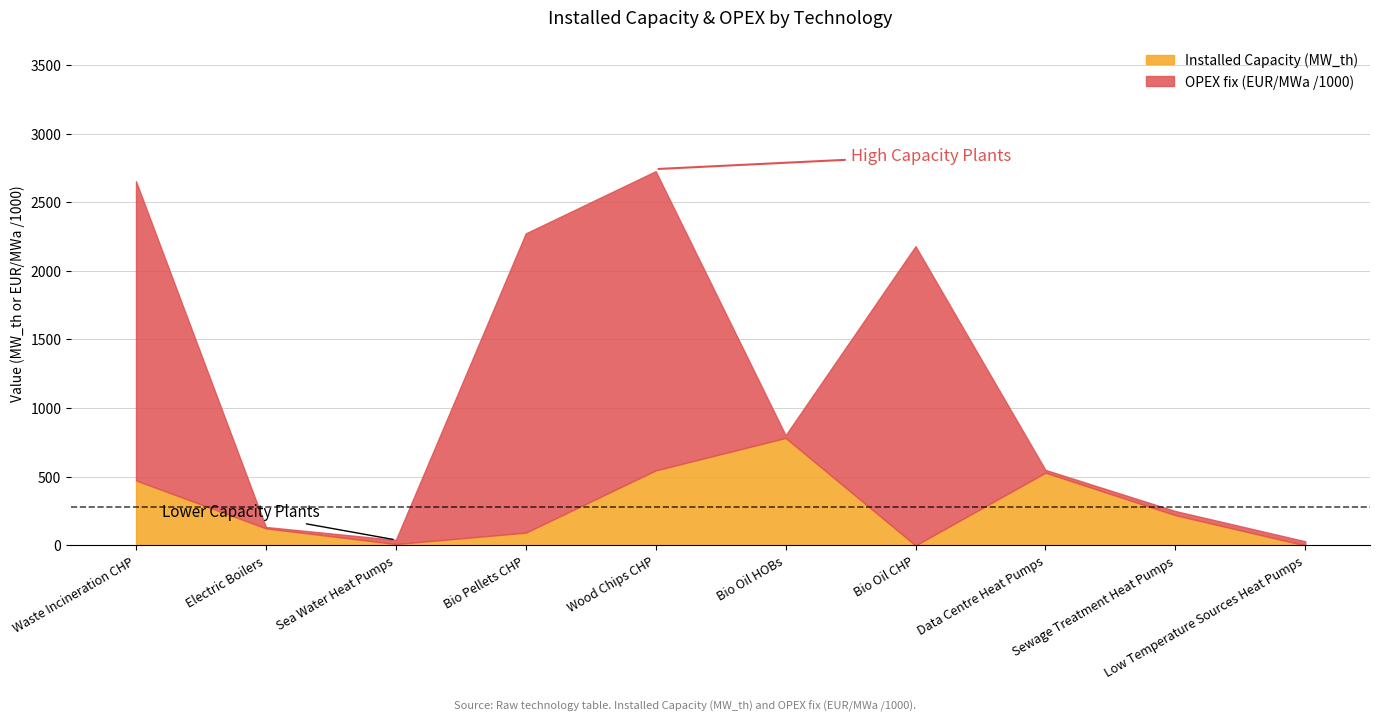

Reading left to right, extract all data points from this chart.

Installed Capacity (MW_th): 473.4	124.3	10.0	93.0	546.4	783.0	0.0	530.0	220.4	0.0
OPEX fix (EUR/MWa) /1000: 2180.0	10.0	30.0	2180.0	2180.0	20.0	2180.0	20.0	30.0	30.0